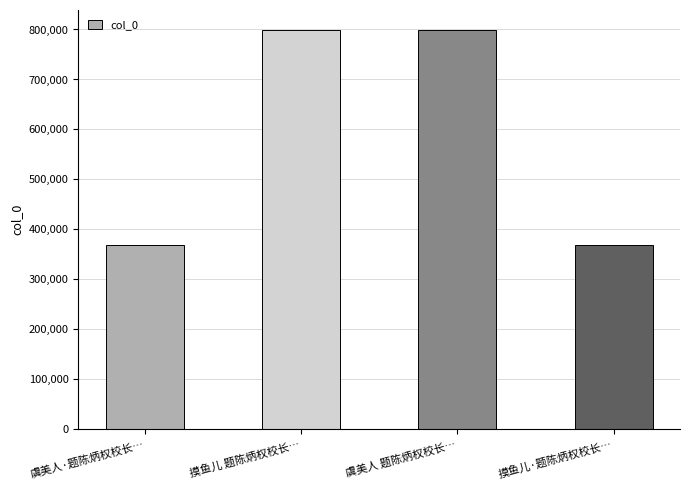

What is the approximate value at 摸鱼儿·题陈炳权校长…, to the nearest 10?

368690